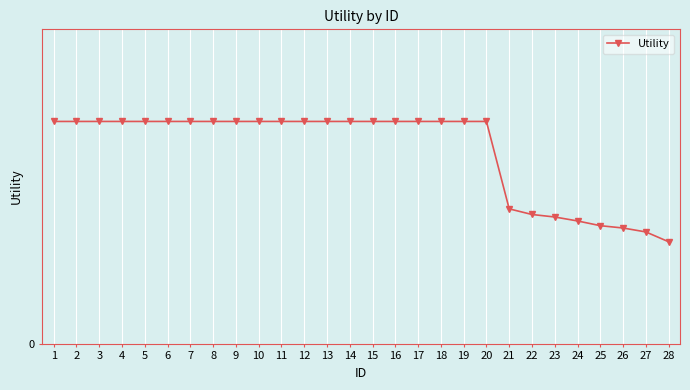

The chart shows a value of 1.4 at 11. True or false?

True